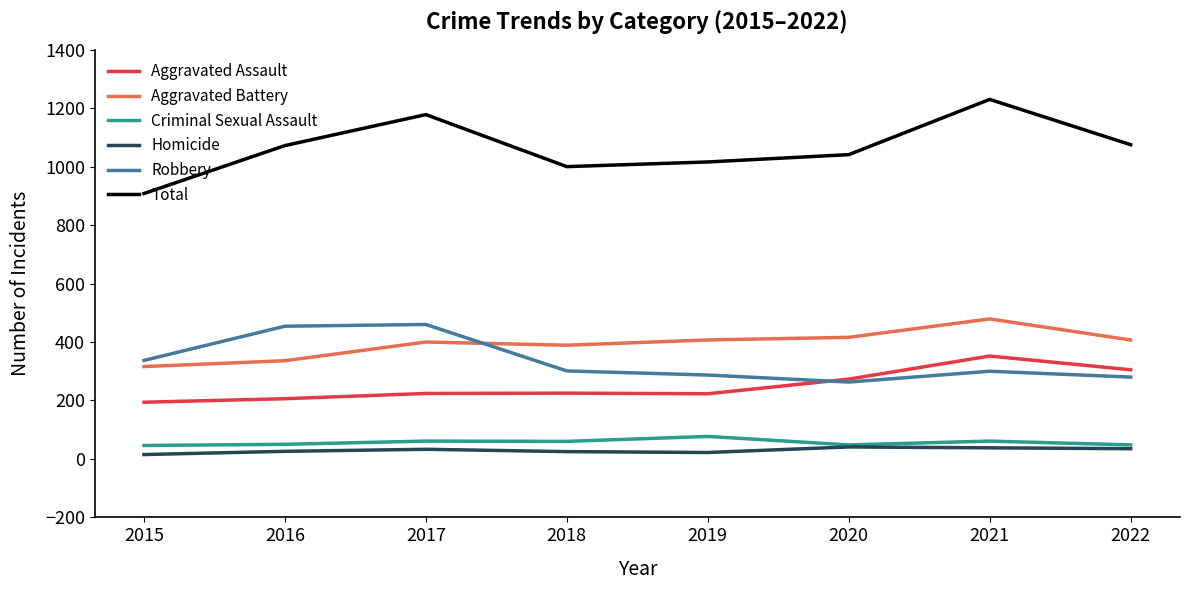

Which series changed the most between 2017 and 2019?

Robbery